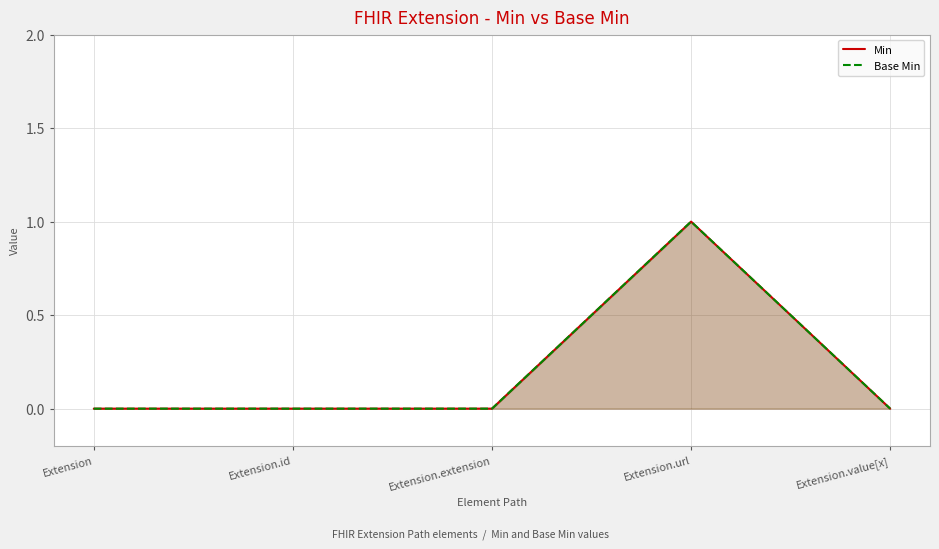

Does the chart display data point markers on the line(s)?

No